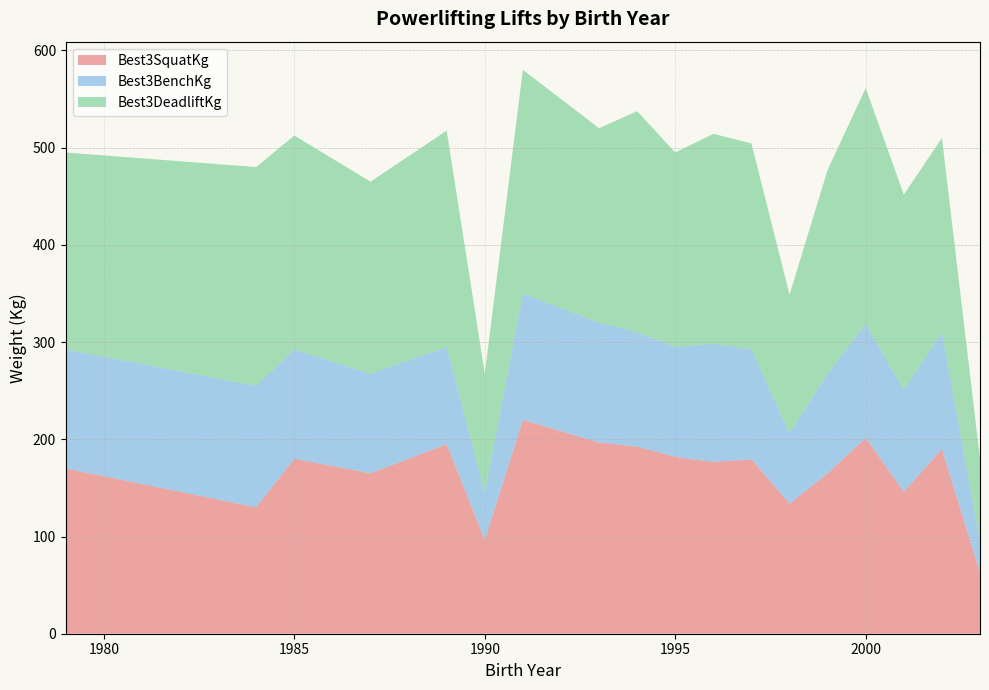

What is the lowest value of the Best3SquatKg series?

62.5